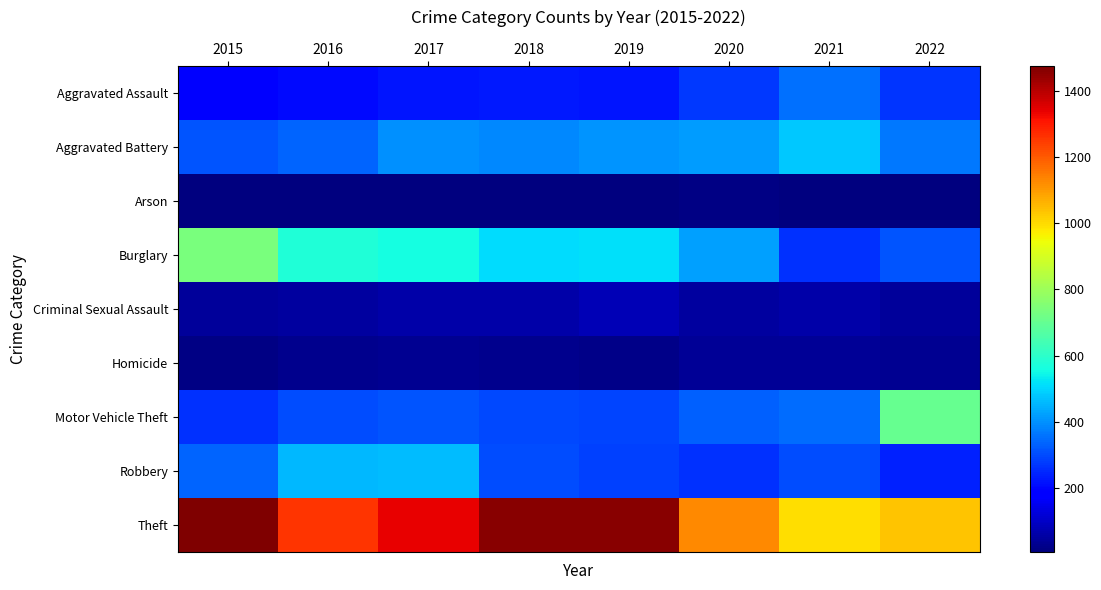

Count the number of data series in this chart.

9